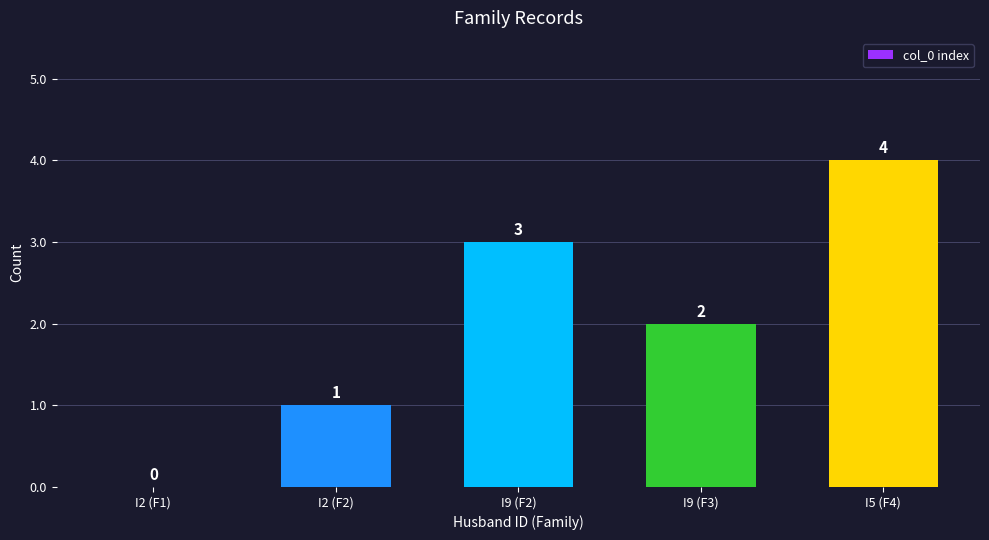

Approximately how many times larger is the value at I5 (F4) compared to I9 (F3)?

2.0